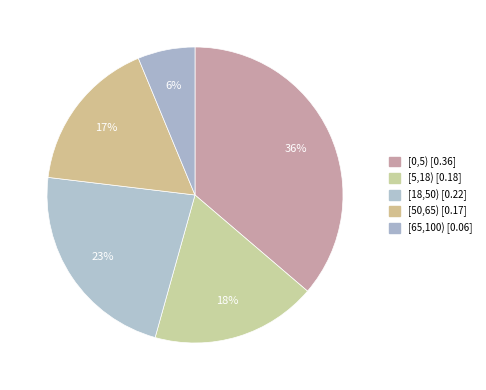

Do [18,50) and [50,65) together represent more than half of the pie?

No